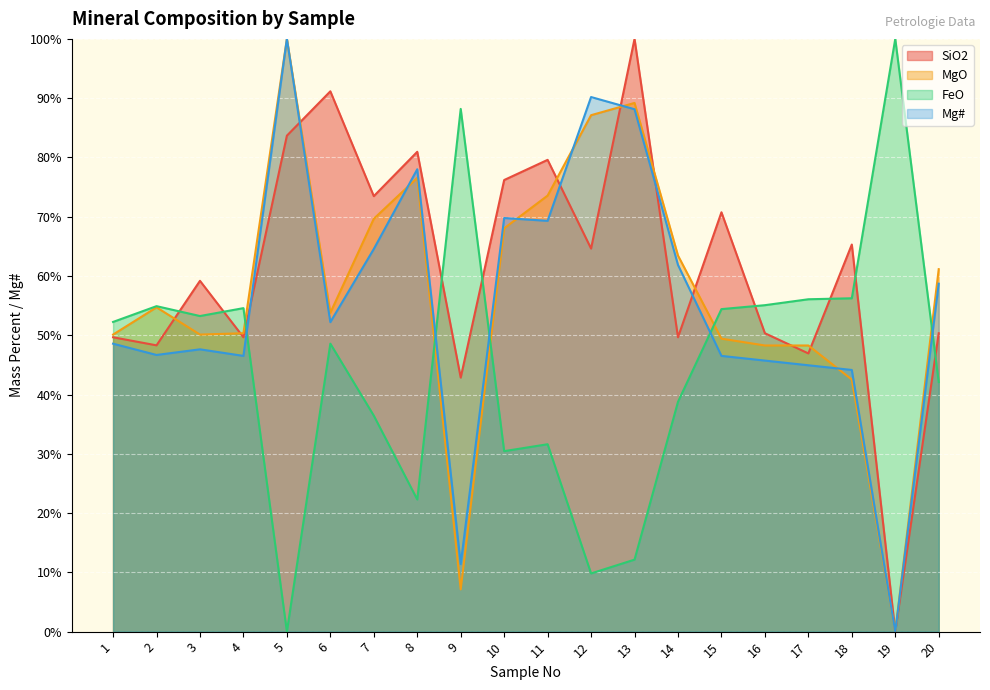

How many lines are shown in the chart?

4